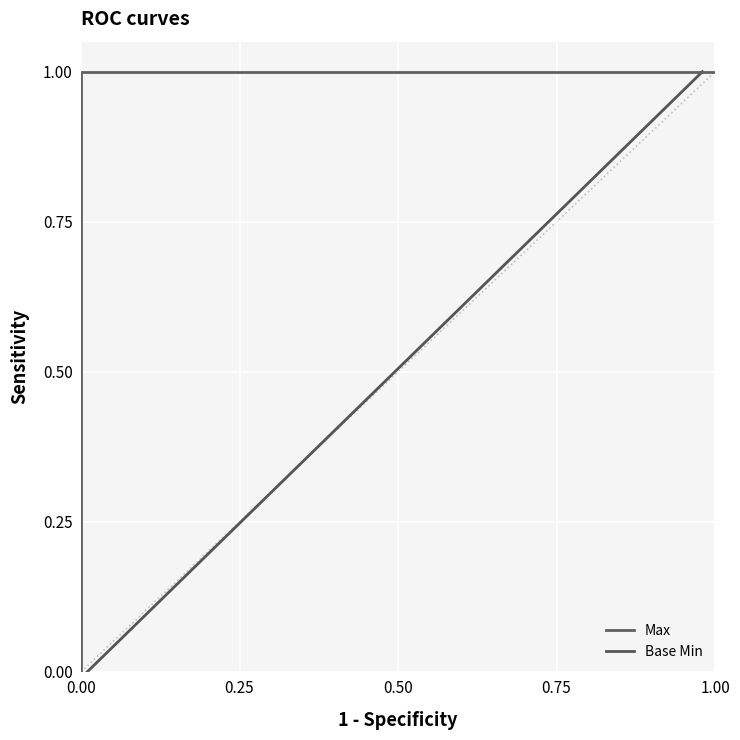

Is it true that Max equals 0 at 0.00?

True